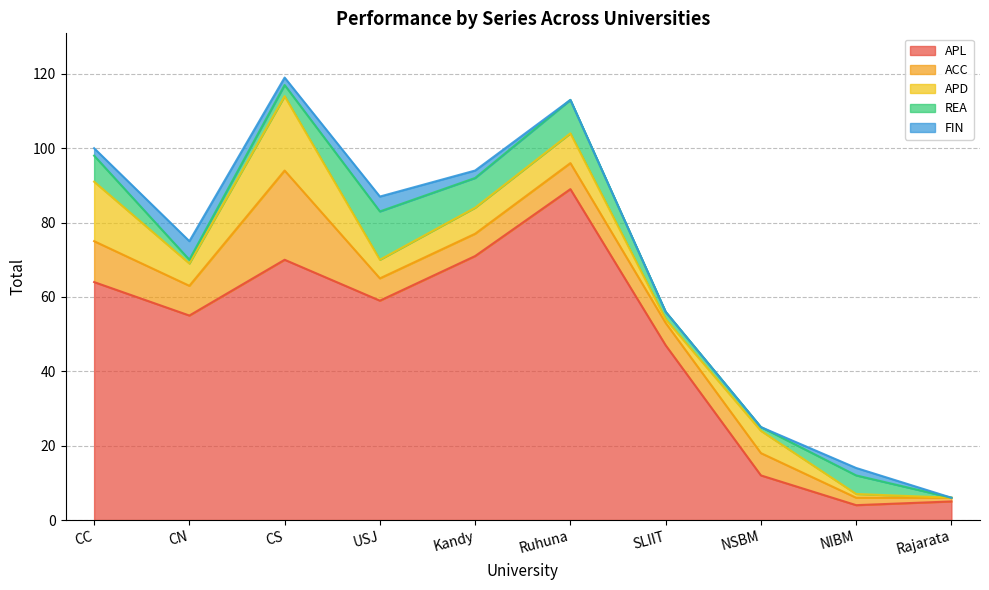

Where is the first local maximum for APL?

CS